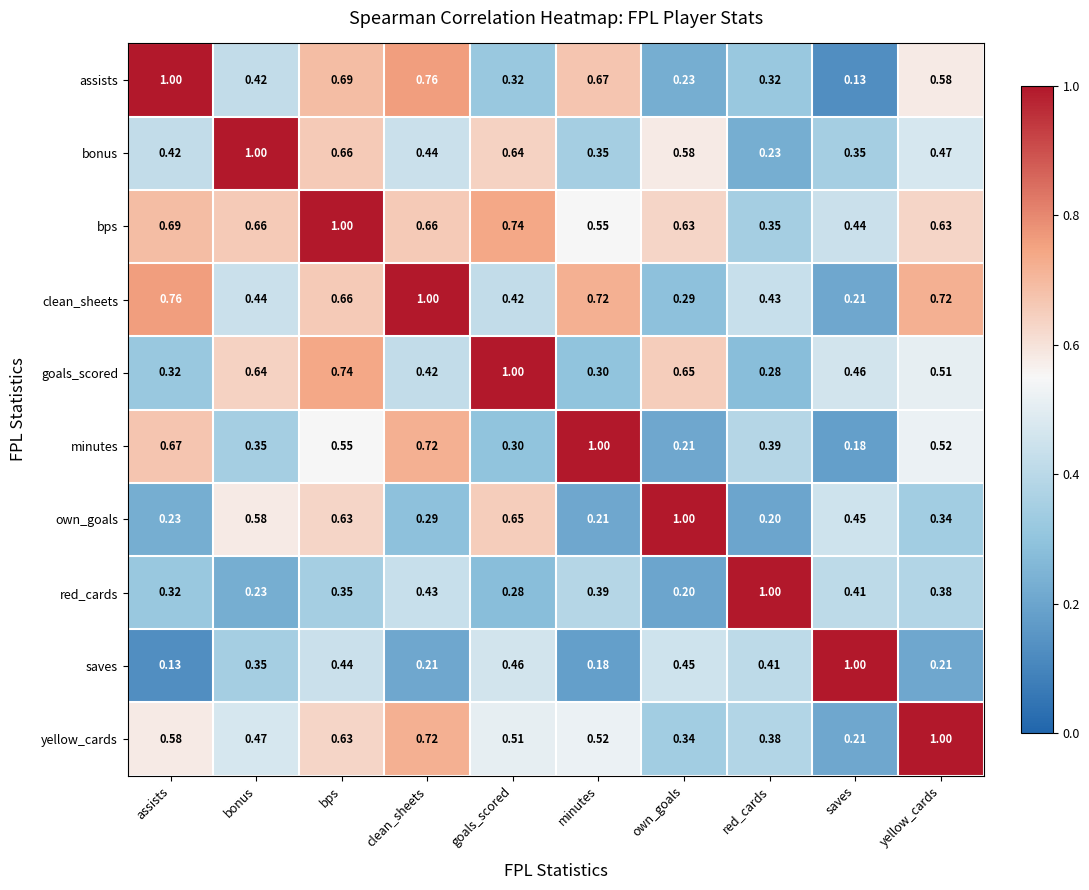

Which series has the largest total across all categories?

bps